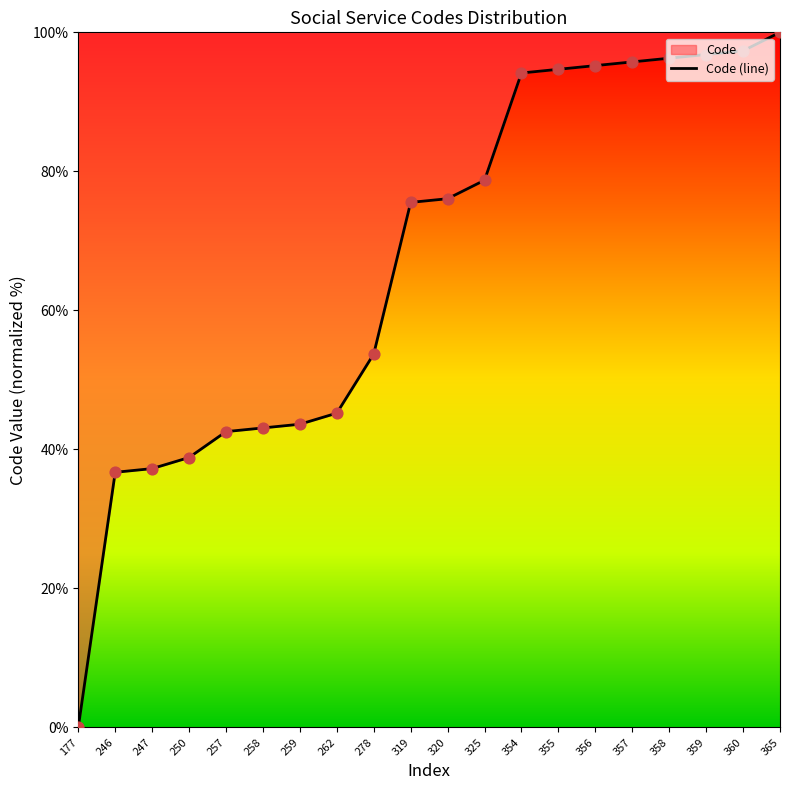

Approximately how many times larger is the value at 278 compared to 358?

0.6